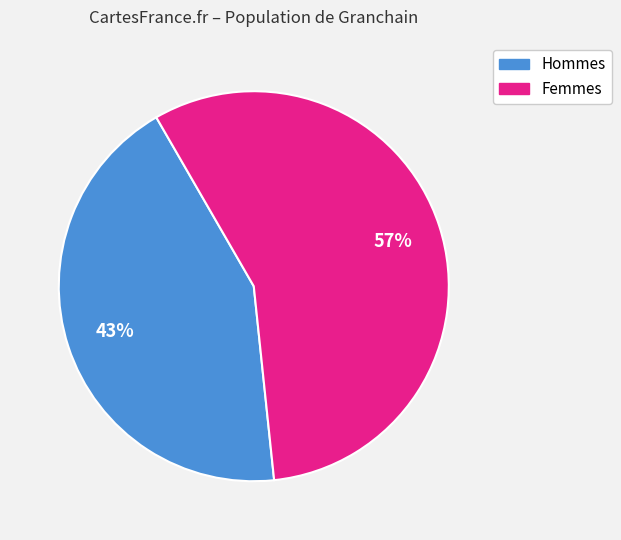

To the nearest percent, what is the average slice percentage?

50%